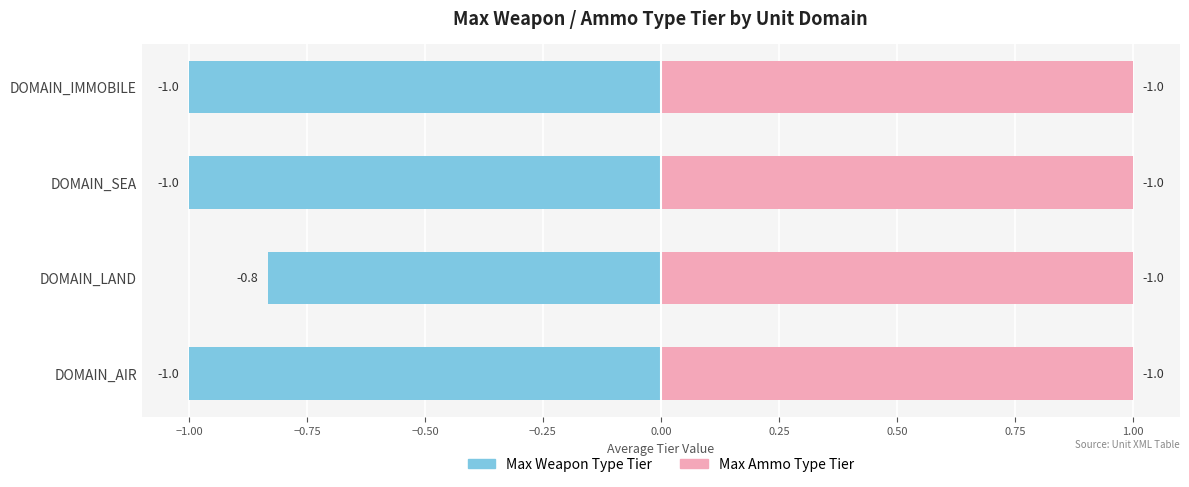

Count the Max Weapon Type Tier values in the range -1 to 0.

4